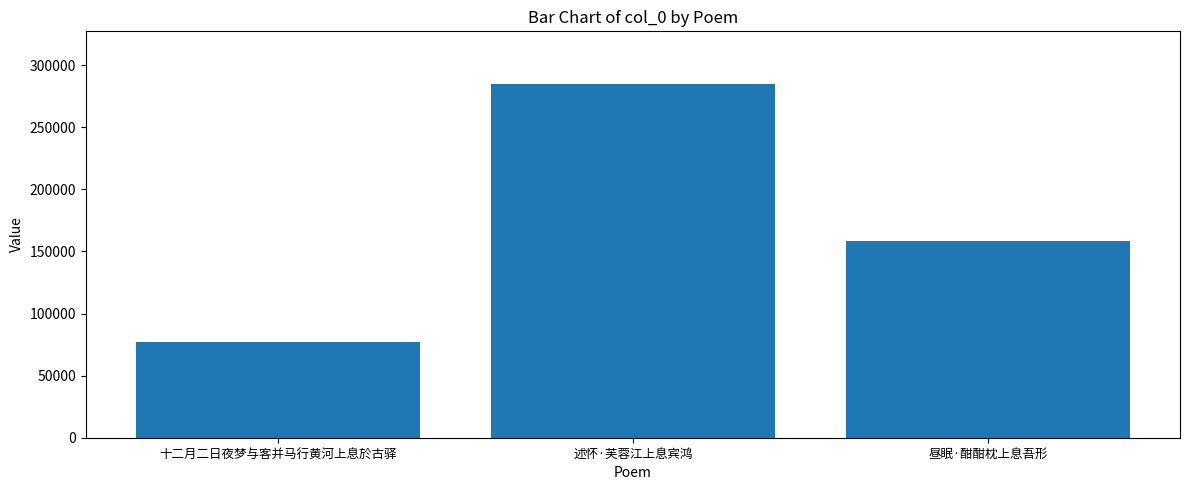

Where does the data first go above 158776?

述怀·芙蓉江上息宾鸿